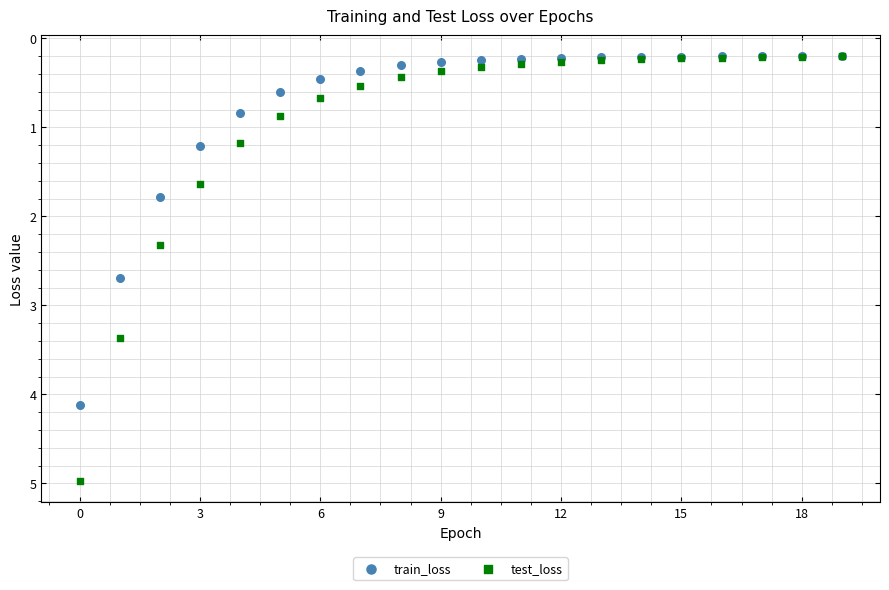

What are all the series names shown in the legend?

train_loss, test_loss